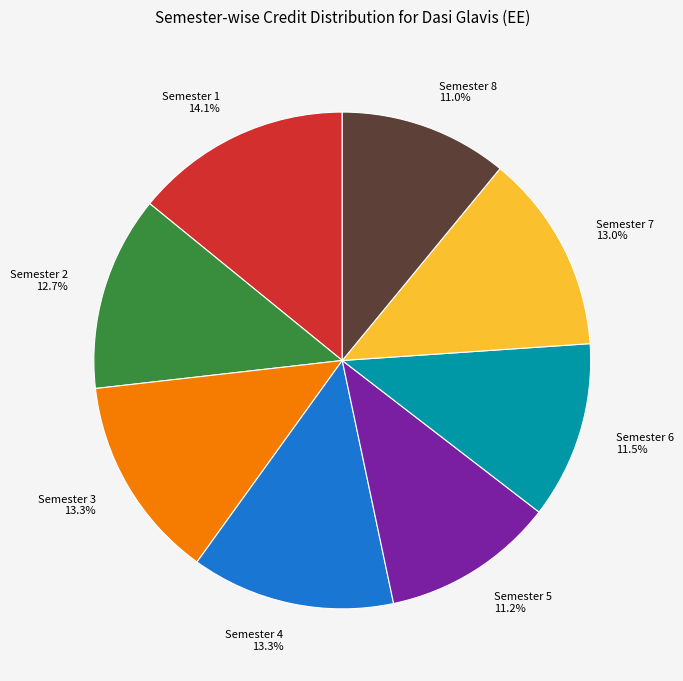

Is there a majority slice in this chart?

No